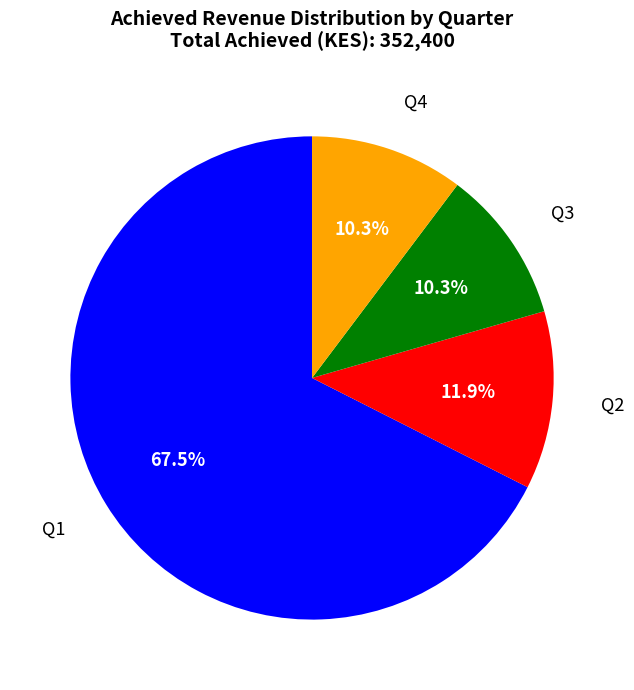

Which has a higher value, Q2 or Q4?

Q2